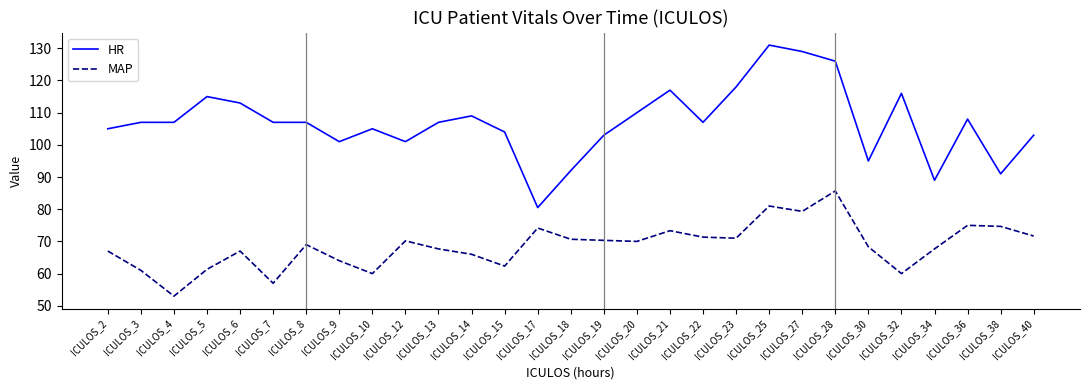

What are all the series names shown in the legend?

HR, MAP